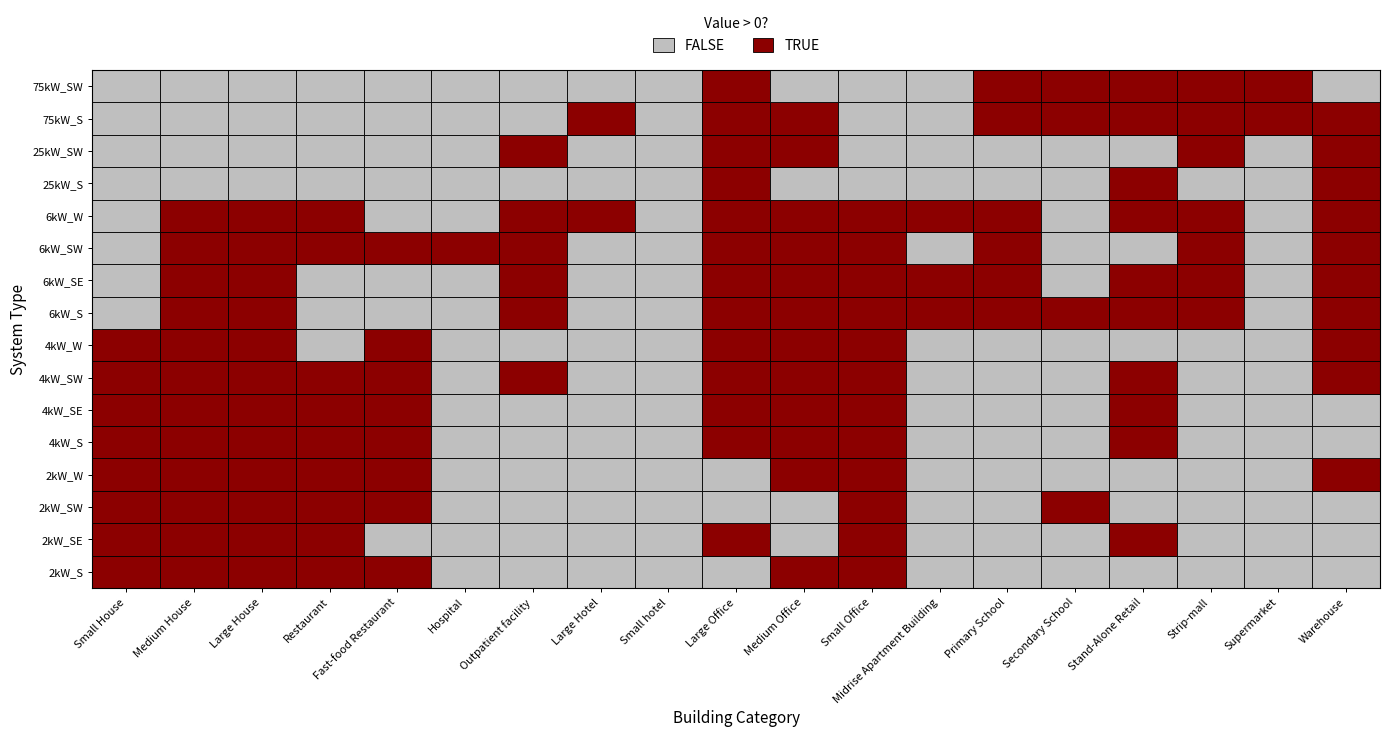

Rank the categories by 6kW_SW value from highest to lowest.

2, 10, 11, 18, 1, 9, 13, 3, 4, 5, 6, 16, 0, 7, 8, 12, 14, 15, 17